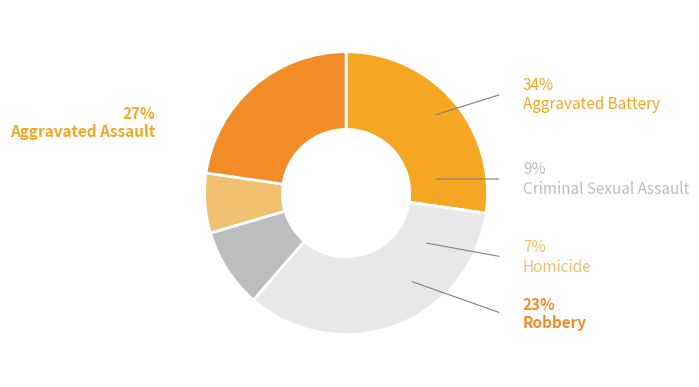

Rank the categories by value from lowest to highest.

Homicide, Criminal Sexual Assault, Robbery, Aggravated Assault, Aggravated Battery